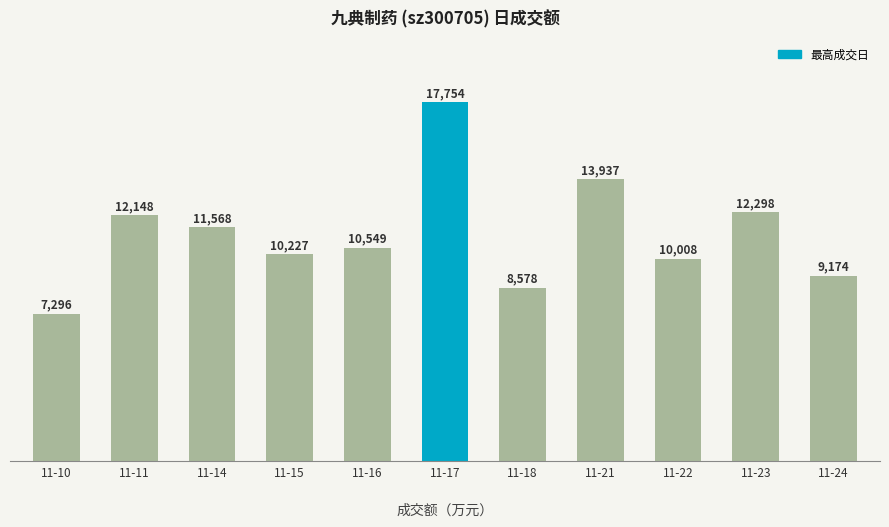

Where is the data nearest to the value 12525?

11-23